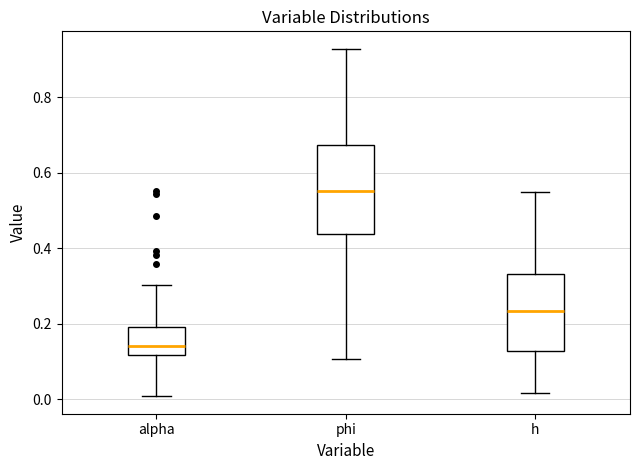

Which box is the tallest, from its lower edge to its upper edge?

phi